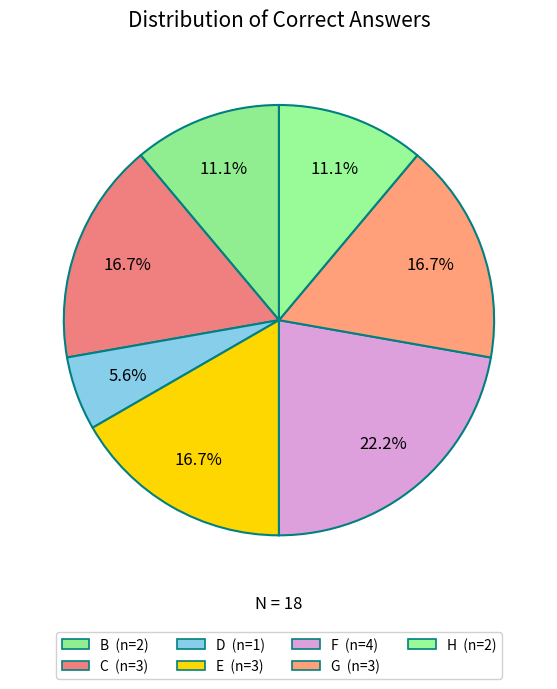

How many segments does this pie chart have?

7